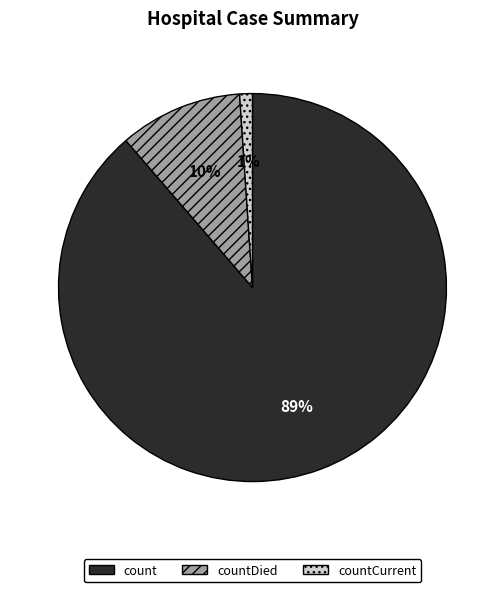

Is there any slice that represents more than half of the pie?

Yes